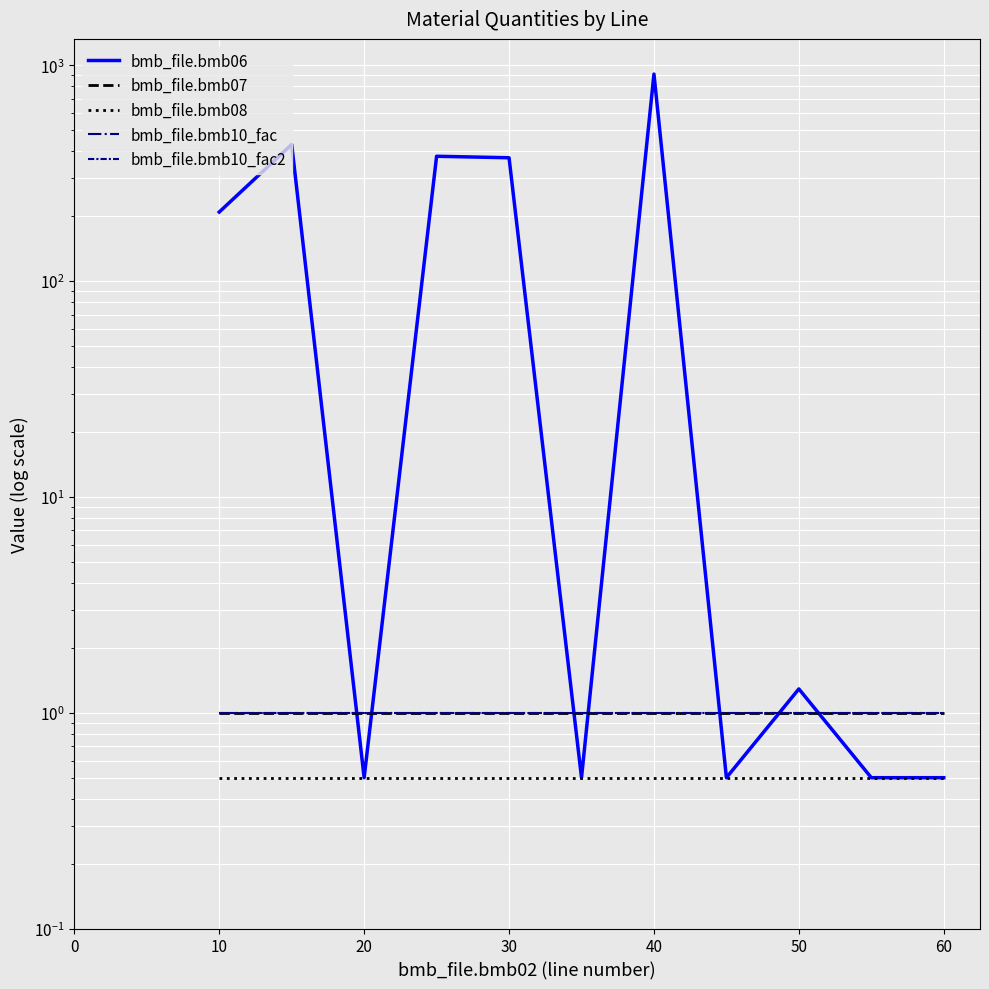

How many data points does each series have?

11